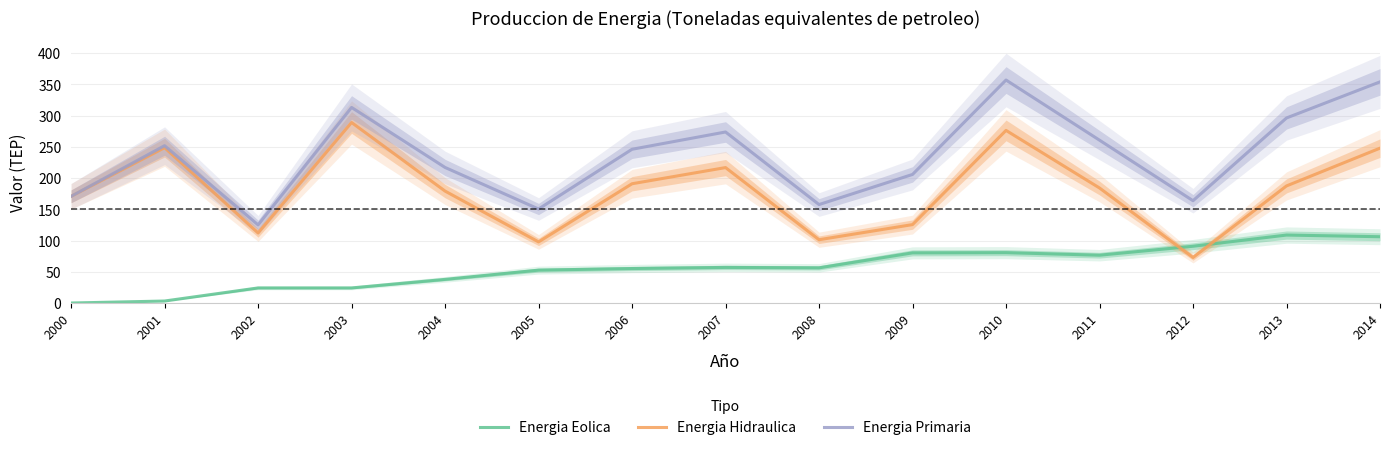

In Energia Primaria, how many points are higher than both neighbors (excluding endpoints)?

4